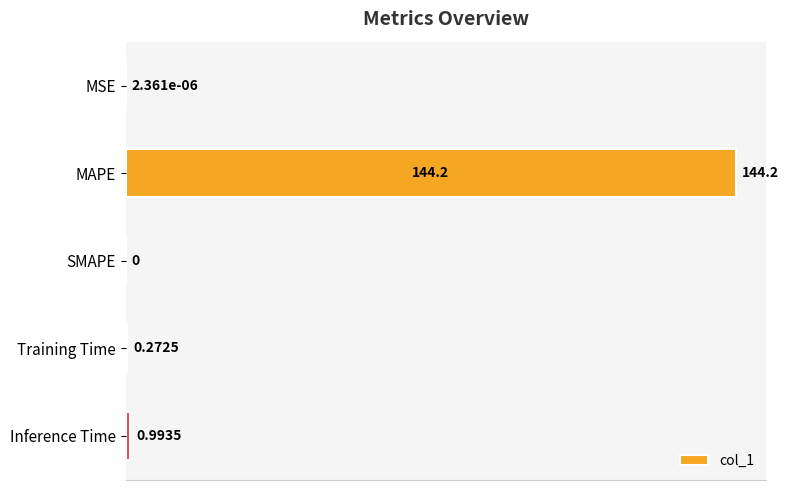

Are the bars grouped side by side (vs. stacked)?

No